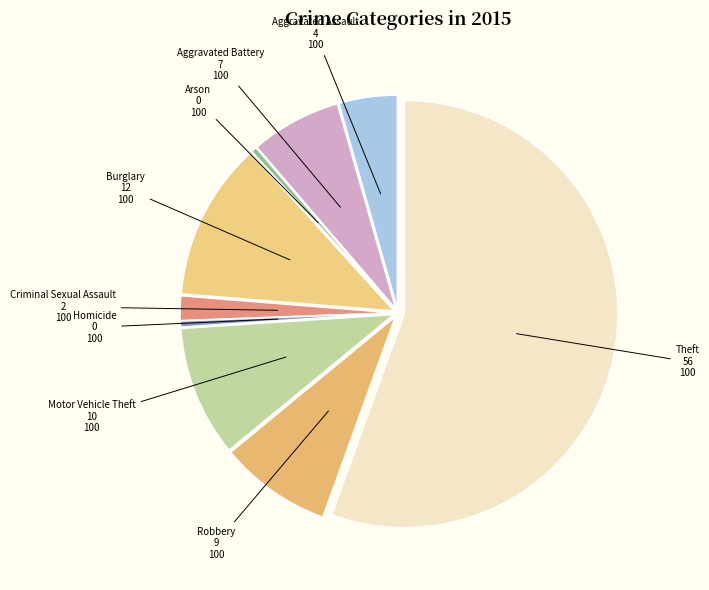

Which slice is the smallest?

Arson